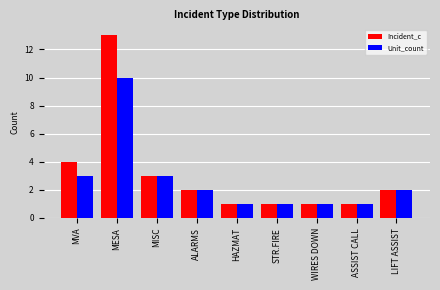

How many data points does each series have?

9